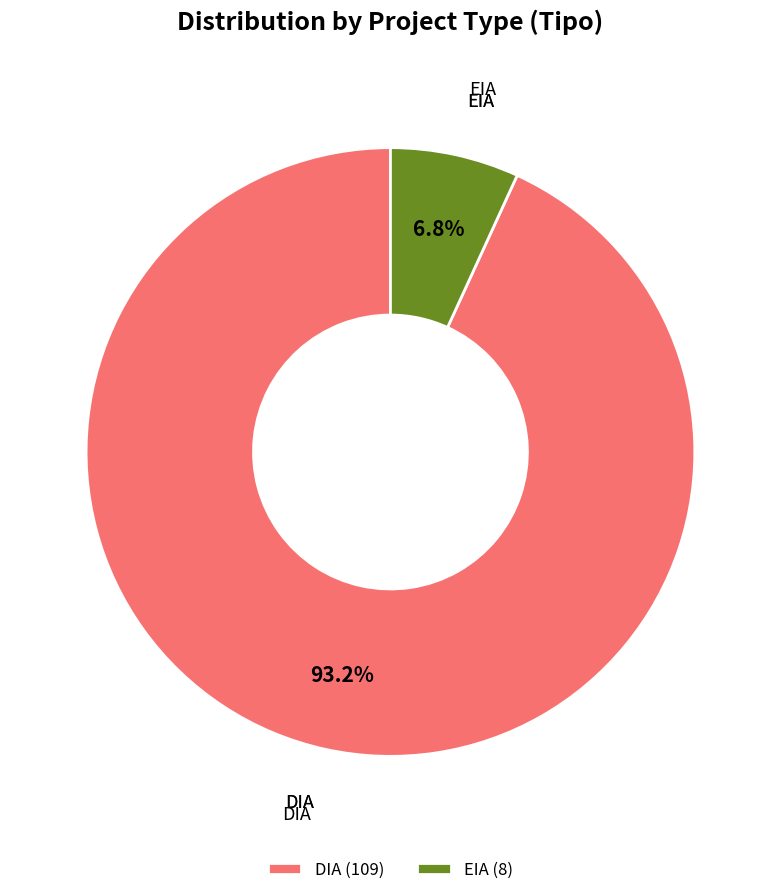

What percentage is NOT represented by DIA?

6.8%